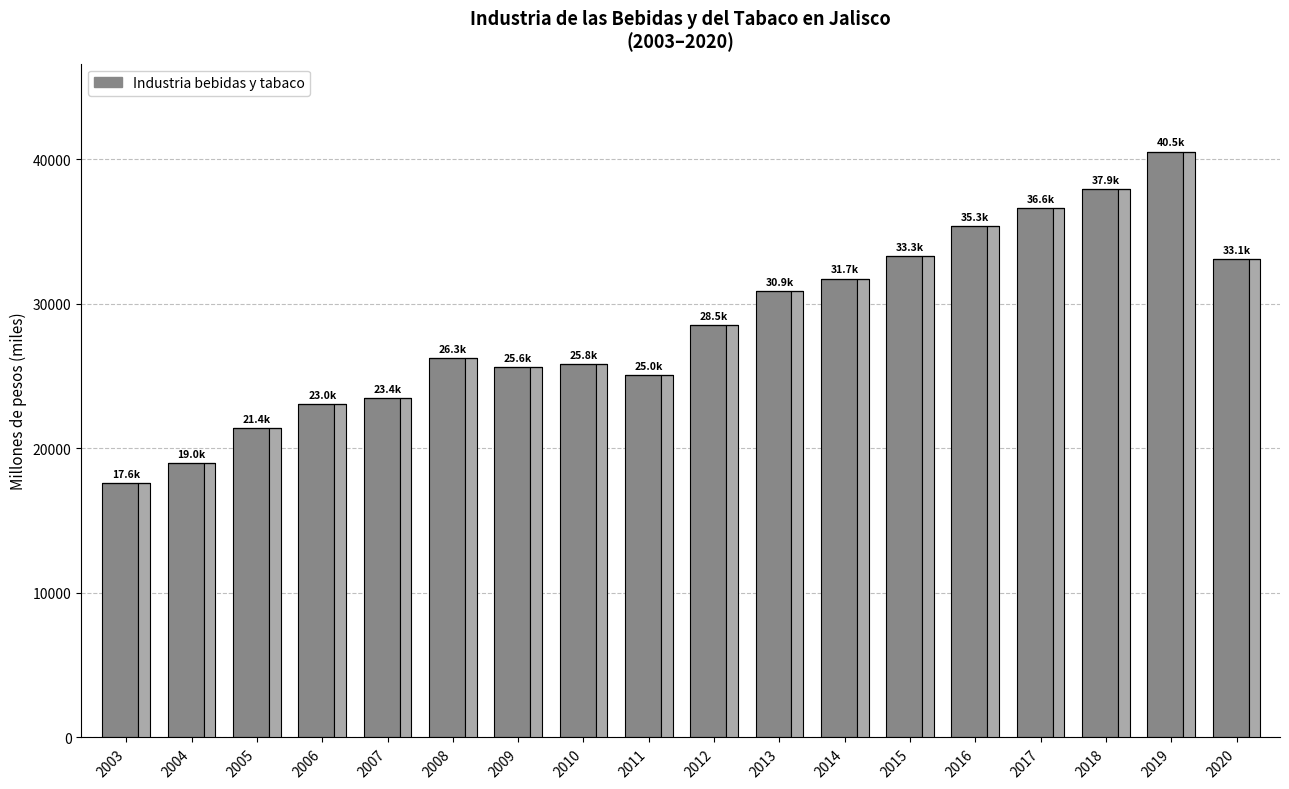

Which has a higher value, 2007 or 2012?

2012